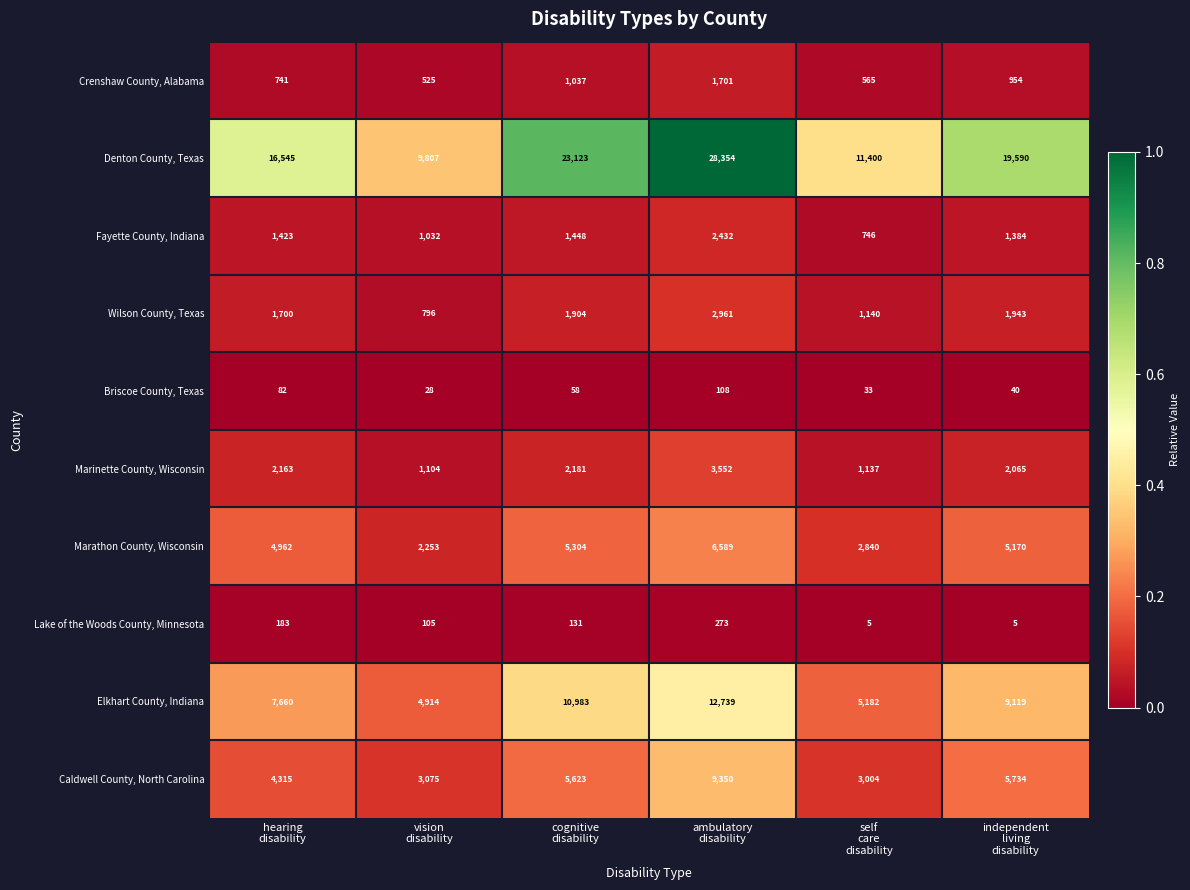

At how many categories does at least one series exceed 9119?

6